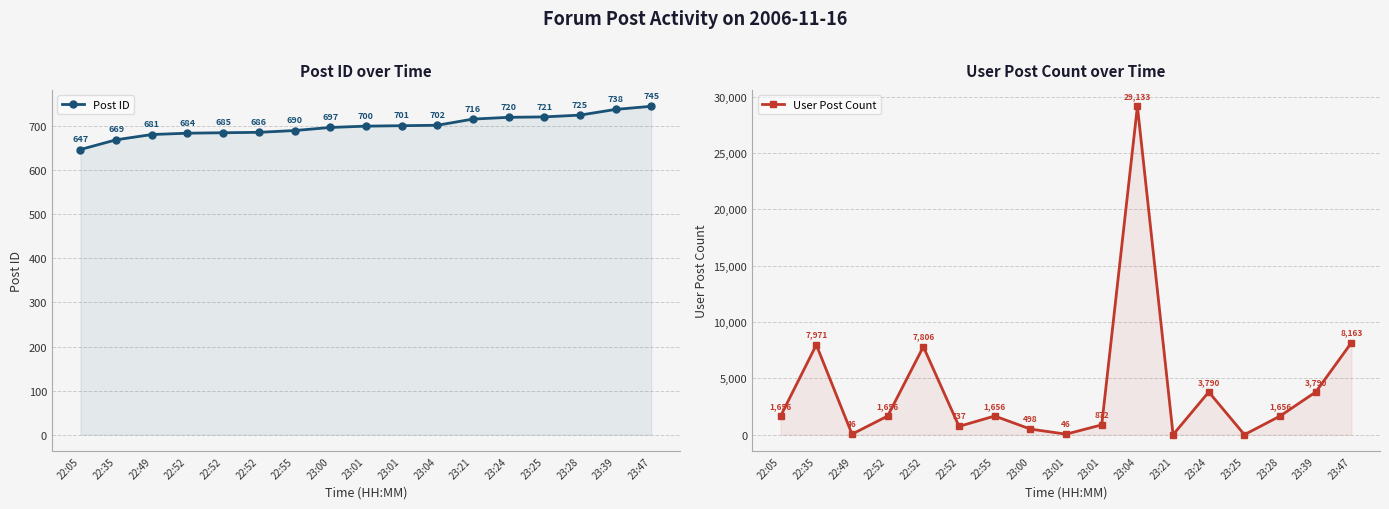

Reading right to left, transcribe all the data shown in this chart.

Post ID: 23:47=745	23:39=738	23:28=725	23:25=721	23:24=720	23:21=716	23:04=702	23:01=701	23:01=700	23:00=697	22:55=690	22:52=686	22:52=685	22:52=684	22:49=681	22:35=669	22:05=647
User Post Count: 23:47=8163	23:39=3790	23:28=1656	23:25=0	23:24=3790	23:21=0	23:04=29133	23:01=872	23:01=46	23:00=498	22:55=1656	22:52=737	22:52=7806	22:52=1656	22:49=46	22:35=7971	22:05=1656